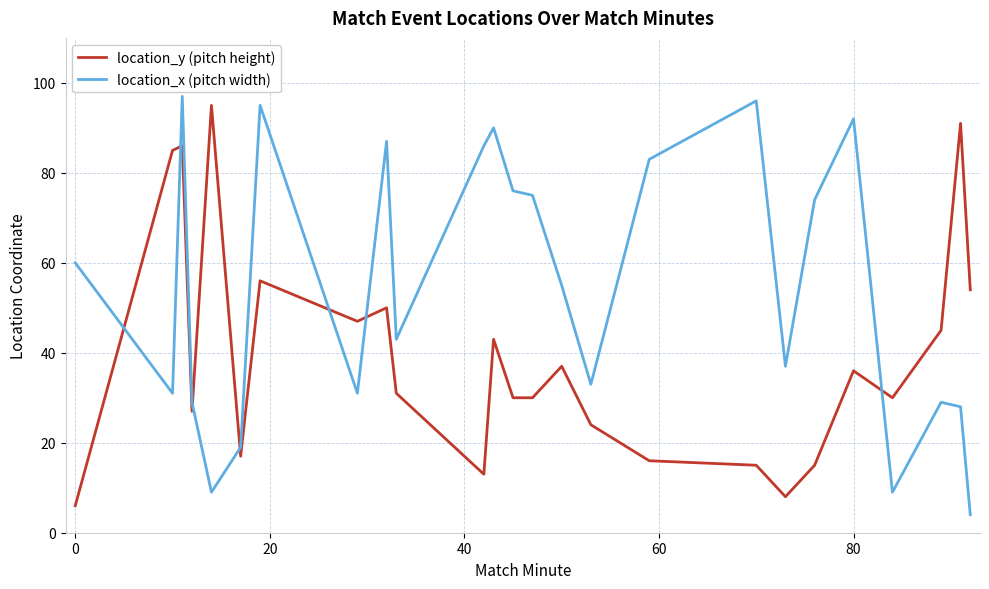

What is the sum of all location_x (pitch width) values?

1368